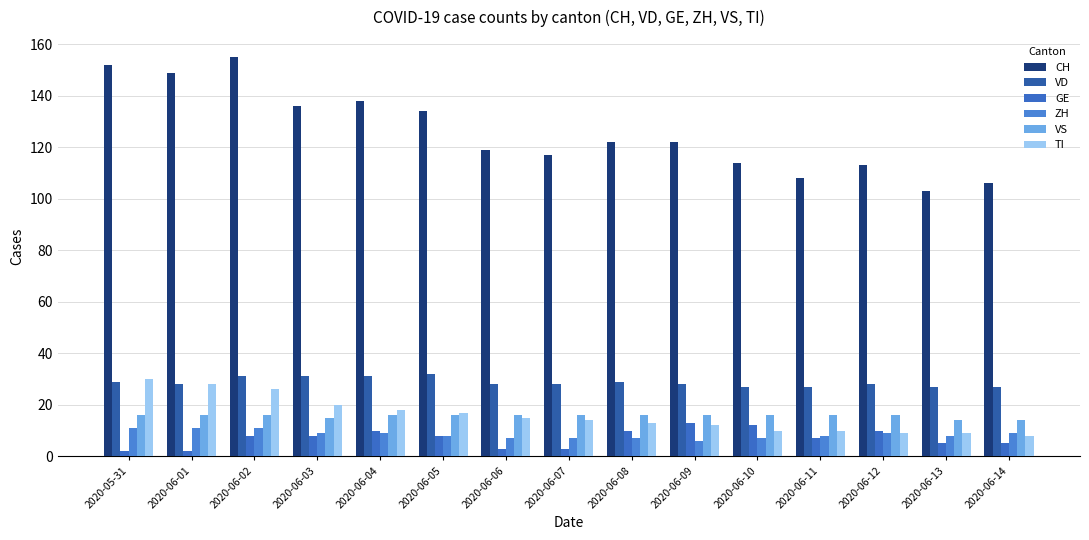

Reading left to right, transcribe all the data shown in this chart.

CH: 2020-05-31=152	2020-06-01=149	2020-06-02=155	2020-06-03=136	2020-06-04=138	2020-06-05=134	2020-06-06=119	2020-06-07=117	2020-06-08=122	2020-06-09=122	2020-06-10=114	2020-06-11=108	2020-06-12=113	2020-06-13=103	2020-06-14=106
VD: 2020-05-31=29	2020-06-01=28	2020-06-02=31	2020-06-03=31	2020-06-04=31	2020-06-05=32	2020-06-06=28	2020-06-07=28	2020-06-08=29	2020-06-09=28	2020-06-10=27	2020-06-11=27	2020-06-12=28	2020-06-13=27	2020-06-14=27
GE: 2020-05-31=2	2020-06-01=2	2020-06-02=8	2020-06-03=8	2020-06-04=10	2020-06-05=8	2020-06-06=3	2020-06-07=3	2020-06-08=10	2020-06-09=13	2020-06-10=12	2020-06-11=7	2020-06-12=10	2020-06-13=5	2020-06-14=5
ZH: 2020-05-31=11	2020-06-01=11	2020-06-02=11	2020-06-03=9	2020-06-04=9	2020-06-05=8	2020-06-06=7	2020-06-07=7	2020-06-08=7	2020-06-09=6	2020-06-10=7	2020-06-11=8	2020-06-12=9	2020-06-13=8	2020-06-14=9
VS: 2020-05-31=16	2020-06-01=16	2020-06-02=16	2020-06-03=15	2020-06-04=16	2020-06-05=16	2020-06-06=16	2020-06-07=16	2020-06-08=16	2020-06-09=16	2020-06-10=16	2020-06-11=16	2020-06-12=16	2020-06-13=14	2020-06-14=14
TI: 2020-05-31=30	2020-06-01=28	2020-06-02=26	2020-06-03=20	2020-06-04=18	2020-06-05=17	2020-06-06=15	2020-06-07=14	2020-06-08=13	2020-06-09=12	2020-06-10=10	2020-06-11=10	2020-06-12=9	2020-06-13=9	2020-06-14=8